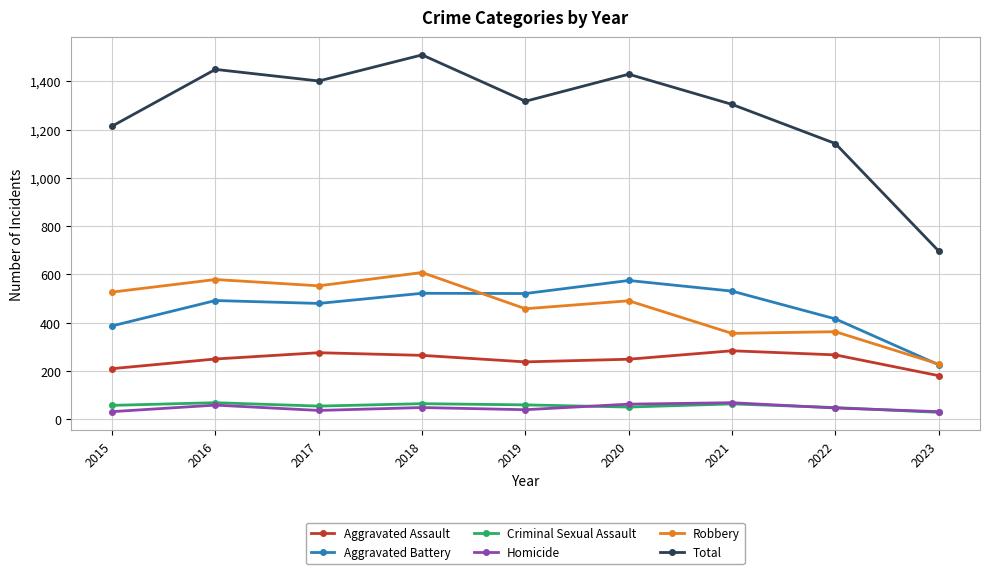

What is the approximate value of Total at 2018?

1509